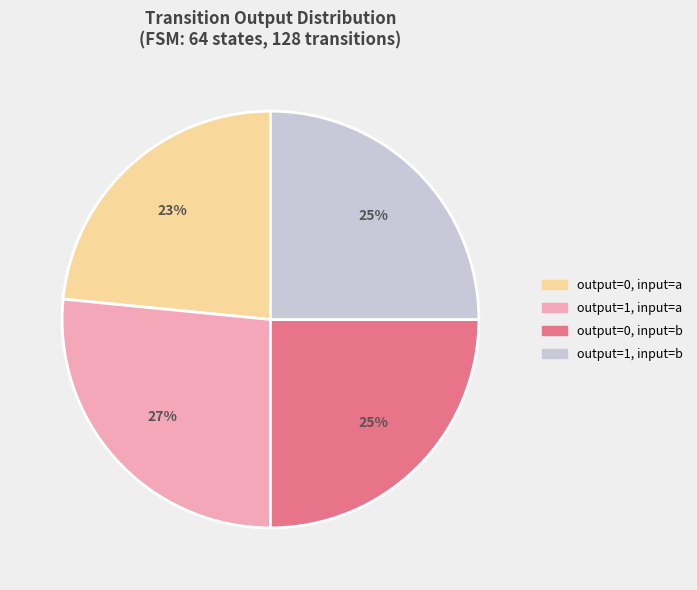

How many slices are in this pie chart?

4